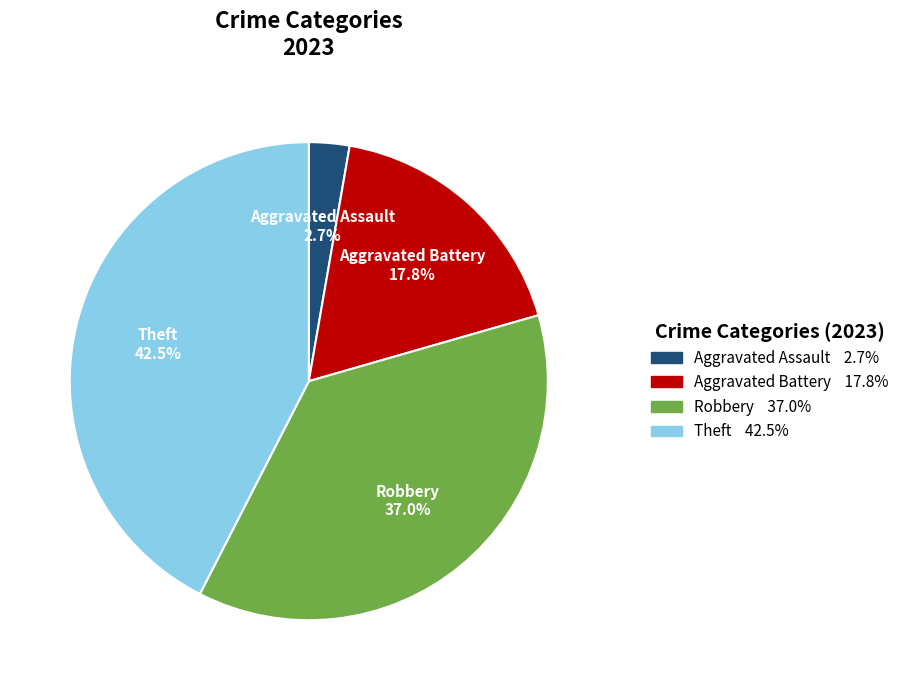

Does any single category account for the majority?

No